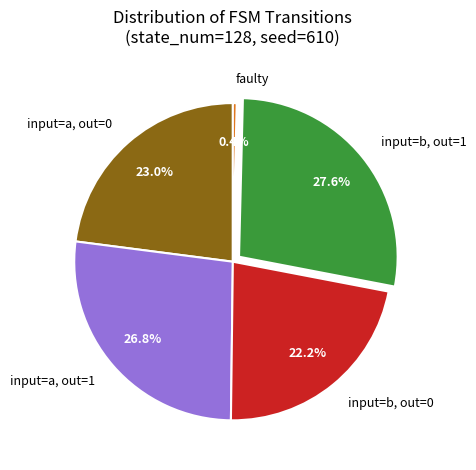

Which has a higher value, input=b, out=0 or input=a, out=0?

input=a, out=0